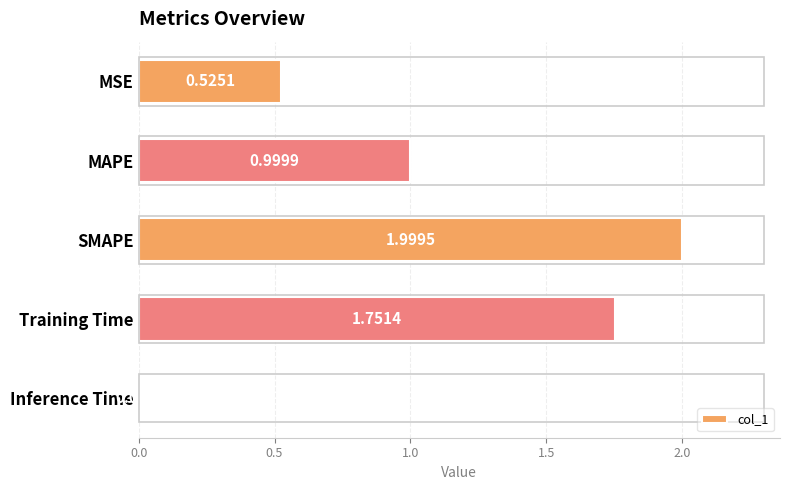

What is the label of the 3rd bar from the top?

SMAPE